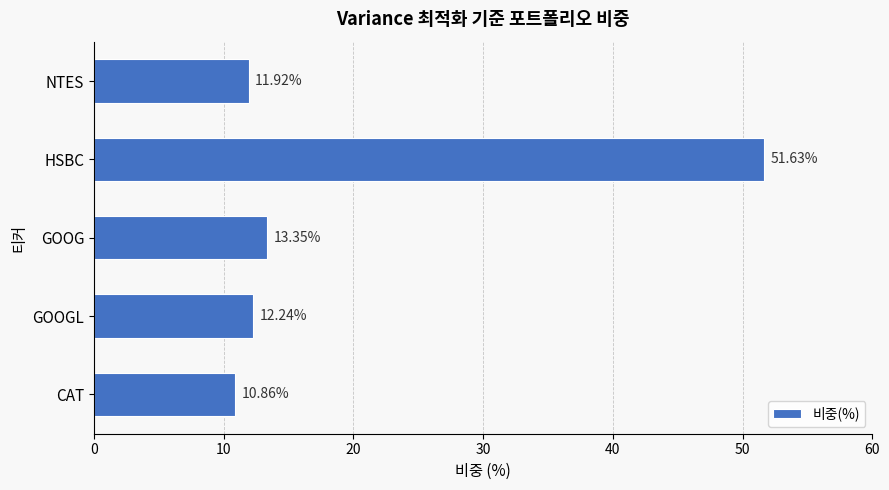

Which category has the highest value across all series?

HSBC